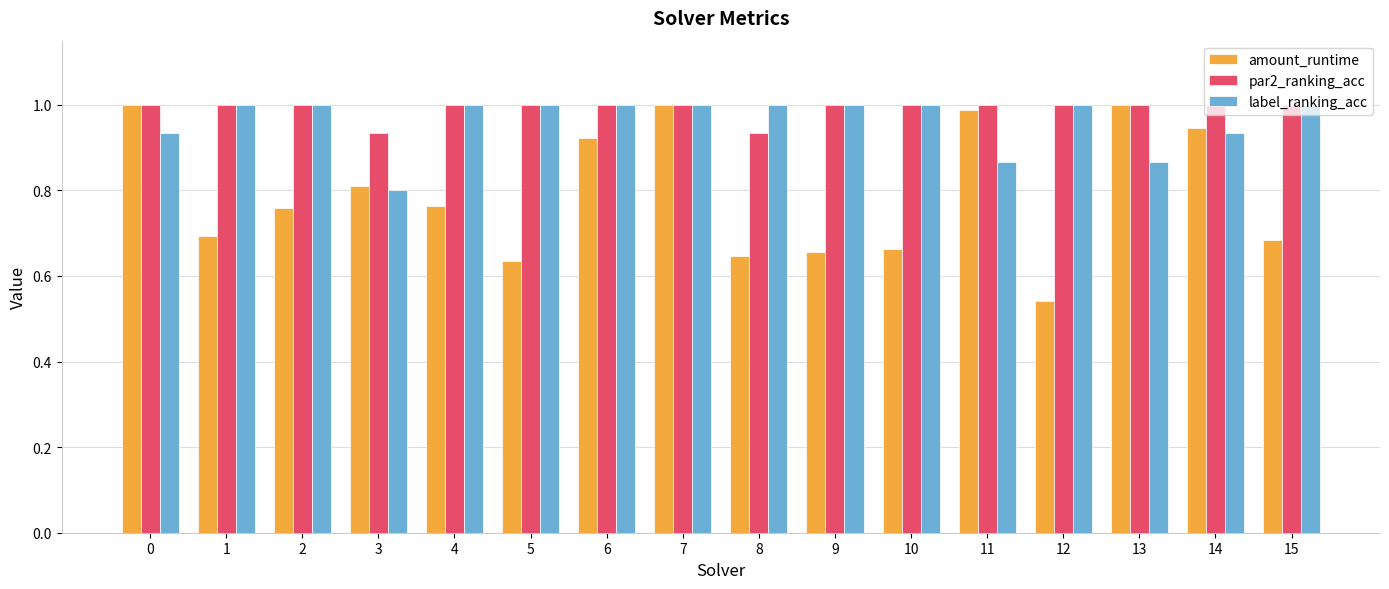

The value of par2_ranking_acc at 14 is 0.7. True or false?

False